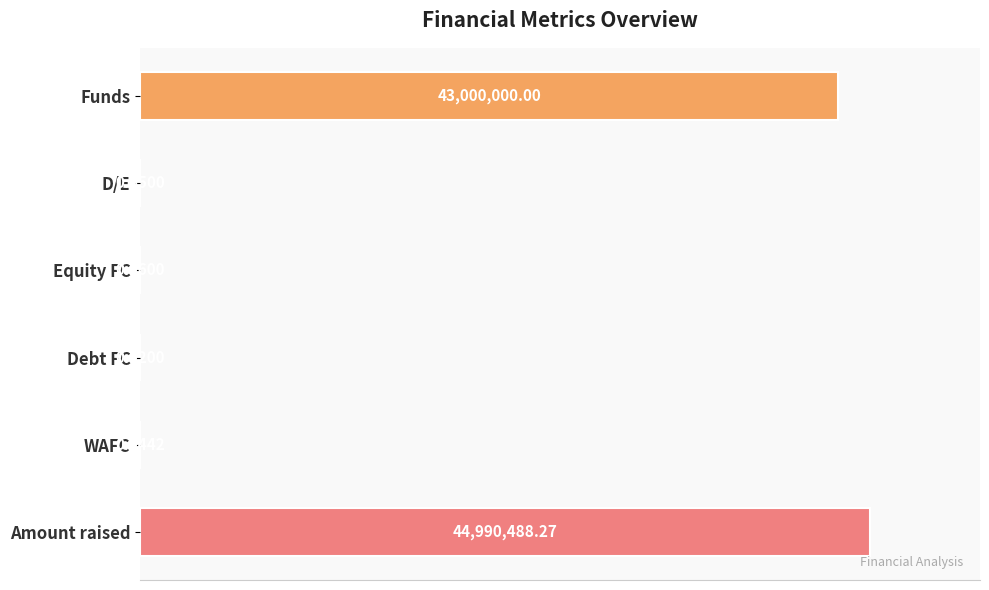

Are the bars horizontal?

Yes